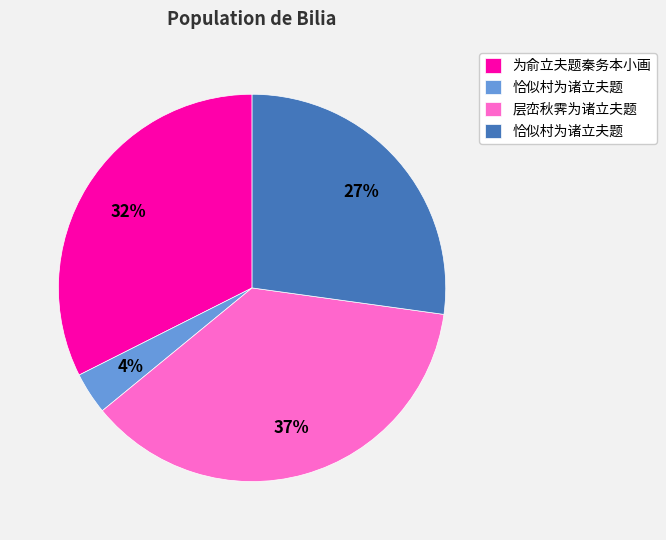

To the nearest percent, what is the difference between the largest and smallest slice percentages?

33%